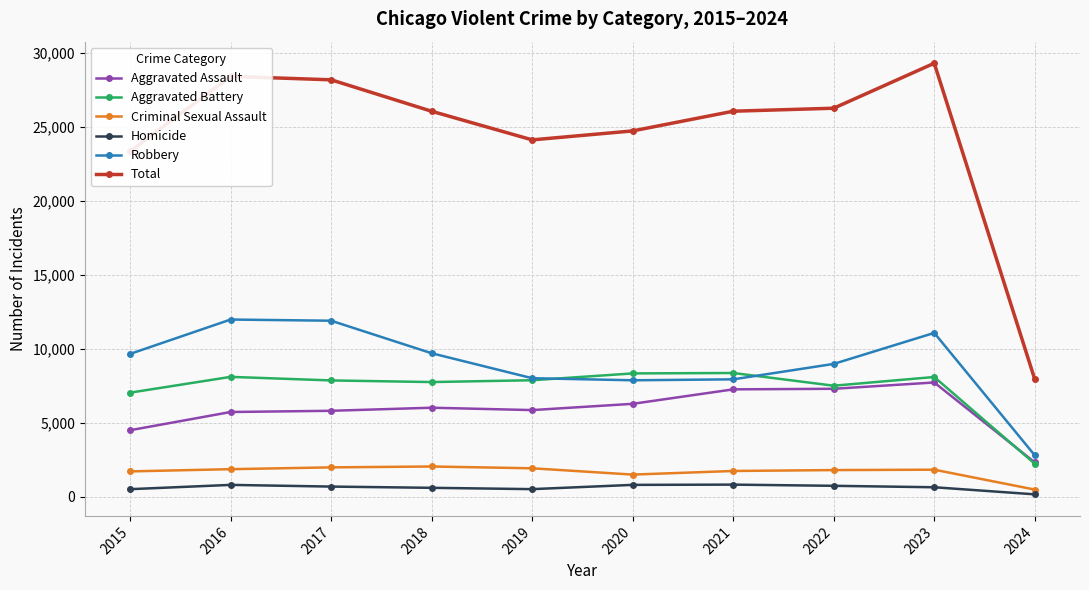

Which series has the largest range (max minus min)?

Total